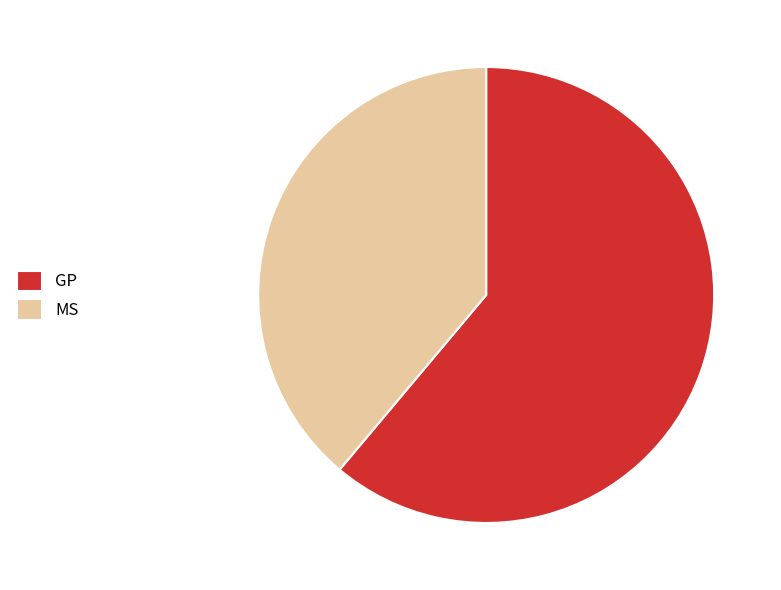

The GP slice represents 61% of the pie. True or false?

True